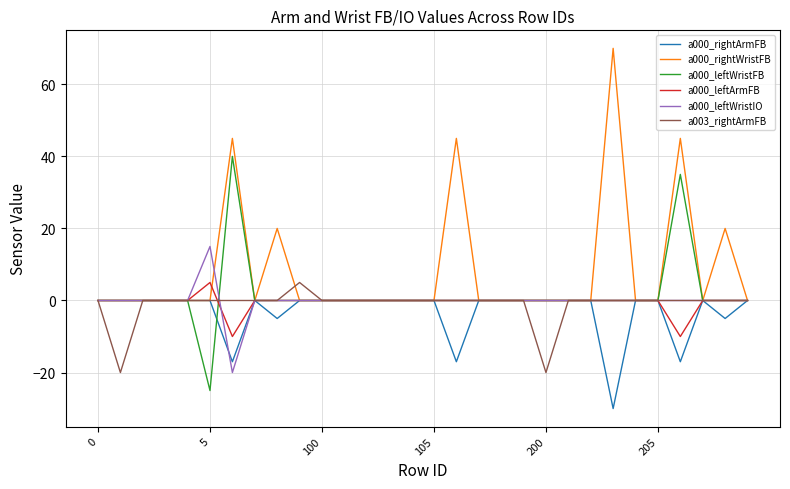

Is this an area chart (filled region under the line)?

No